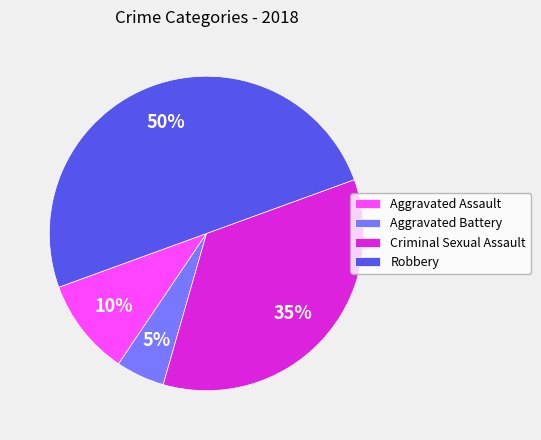

To the nearest percent, what is the difference between the largest and smallest slice percentages?

45%